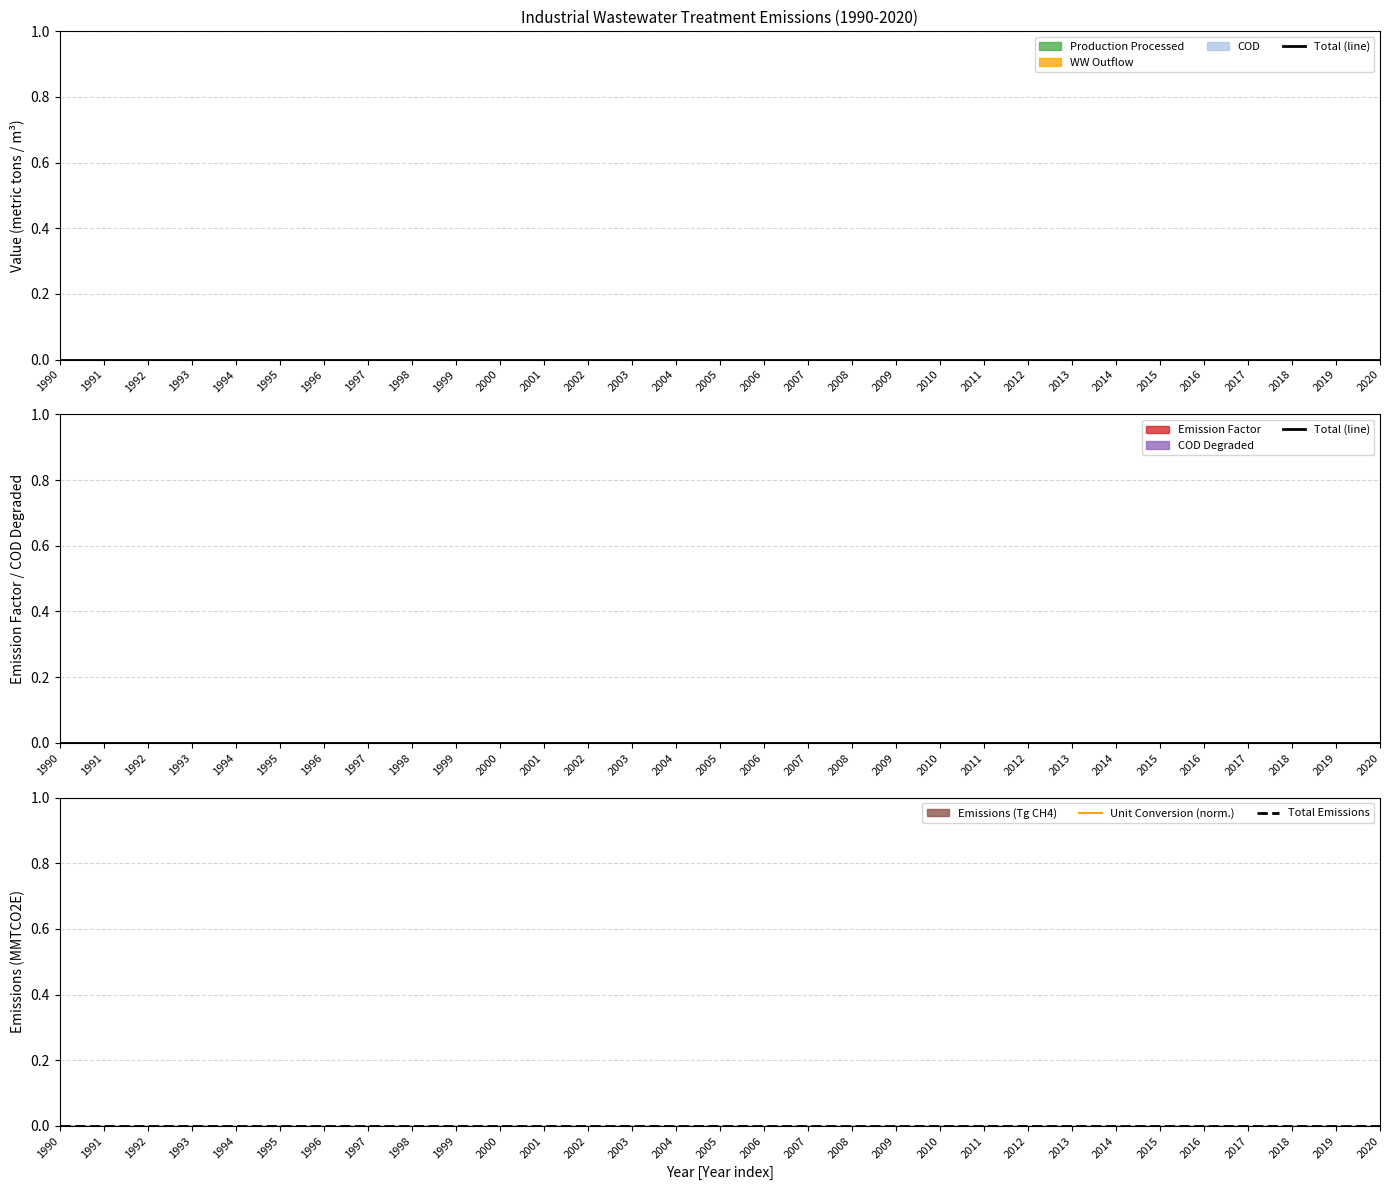

True or false: Total Emissions and Total (line) cross at least once.

False